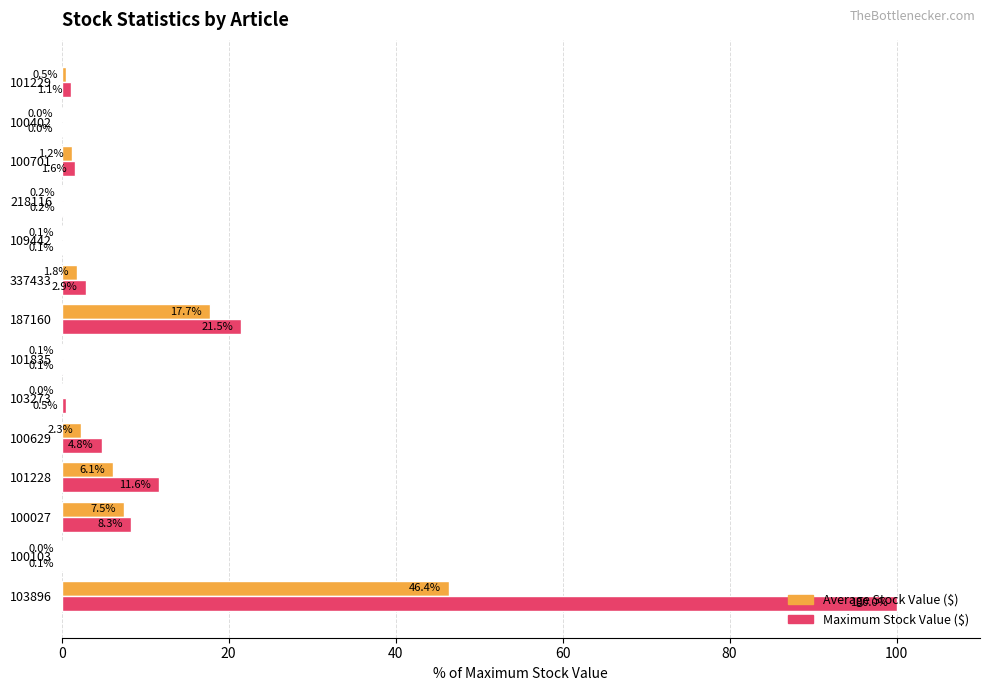

What is the total value across all series at 100701?

2.8